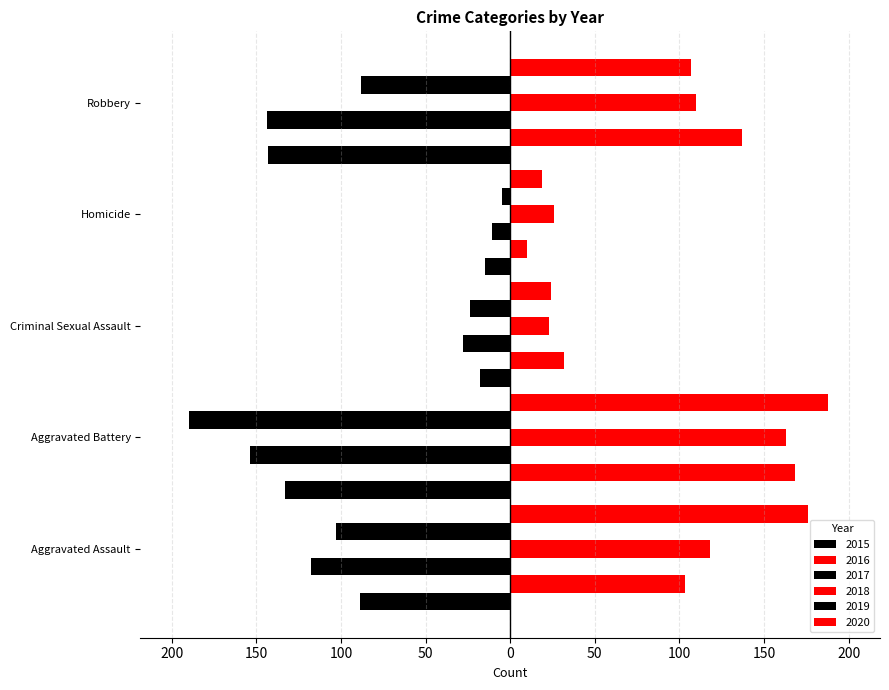

Reading left to right, what are all the values shown in this chart?

2015: Aggravated Assault=-89	Aggravated Battery=-133	Criminal Sexual Assault=-18	Homicide=-15	Robbery=-143
2016: Aggravated Assault=103	Aggravated Battery=168	Criminal Sexual Assault=32	Homicide=10	Robbery=137
2017: Aggravated Assault=-118	Aggravated Battery=-154	Criminal Sexual Assault=-28	Homicide=-11	Robbery=-144
2018: Aggravated Assault=118	Aggravated Battery=163	Criminal Sexual Assault=23	Homicide=26	Robbery=110
2019: Aggravated Assault=-103	Aggravated Battery=-190	Criminal Sexual Assault=-24	Homicide=-5	Robbery=-88
2020: Aggravated Assault=176	Aggravated Battery=188	Criminal Sexual Assault=24	Homicide=19	Robbery=107